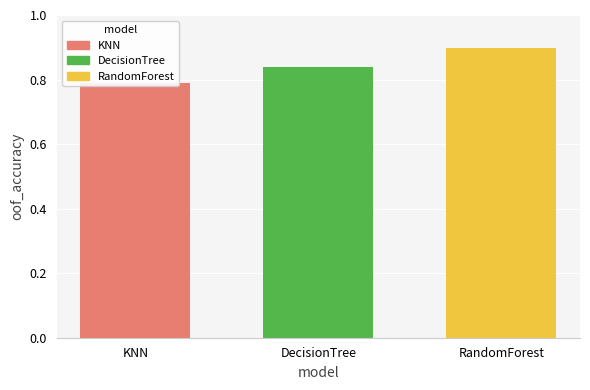

List the labels in order of value, largest first.

RandomForest, DecisionTree, KNN